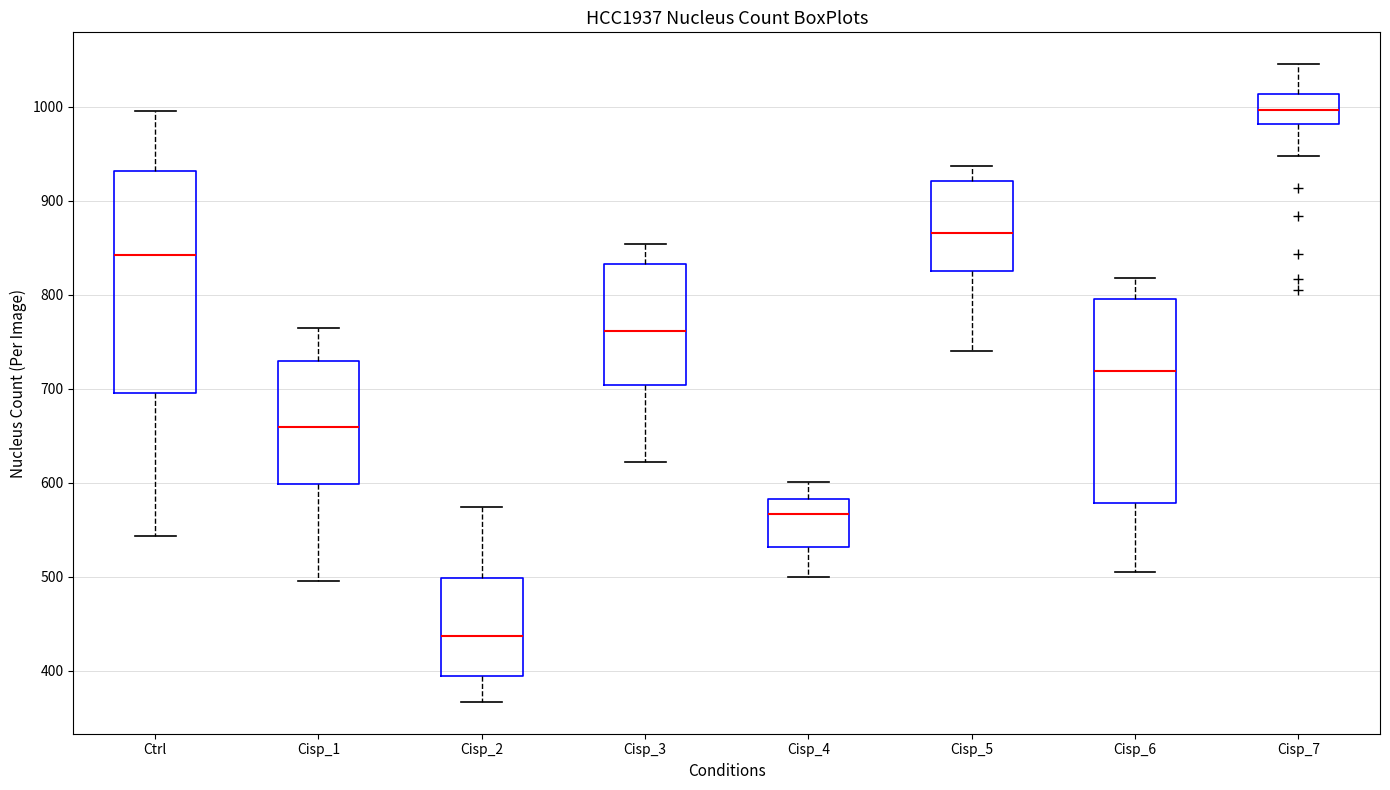

Where does the upper whisker of the box for Cisp_6 end on the y-axis? The values are not printed on the chart, so give them approximately, as read against the axis.

820